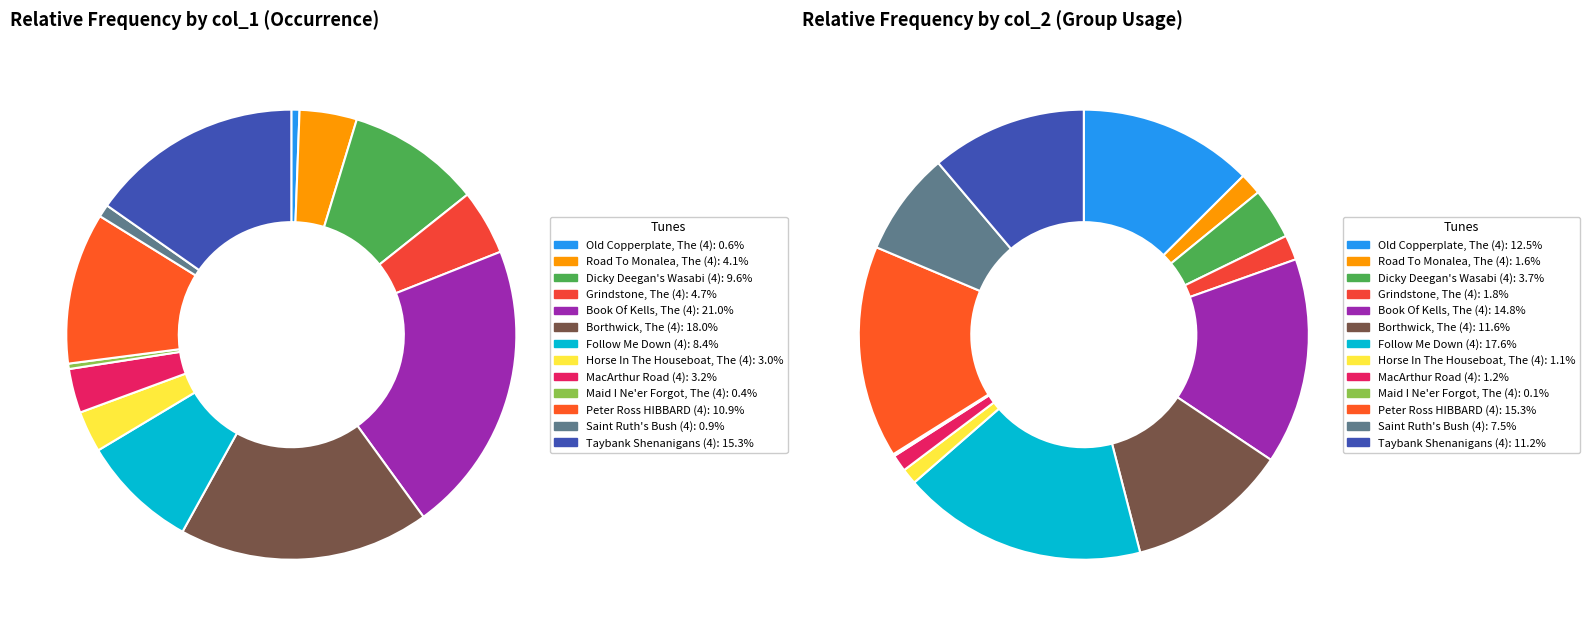

How many segments does this pie chart have?

13